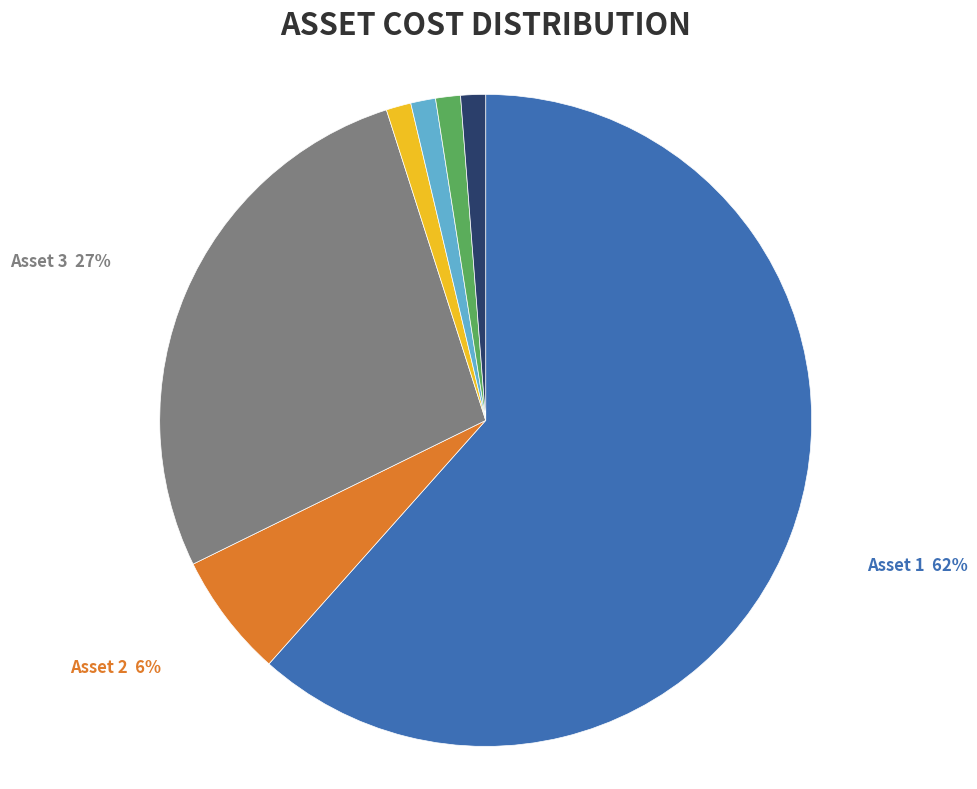

To the nearest percent, what is the average slice percentage?

14%